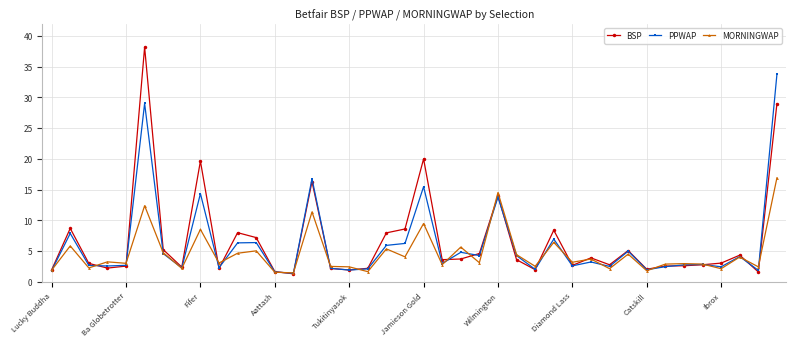

How many lines are shown in the chart?

3